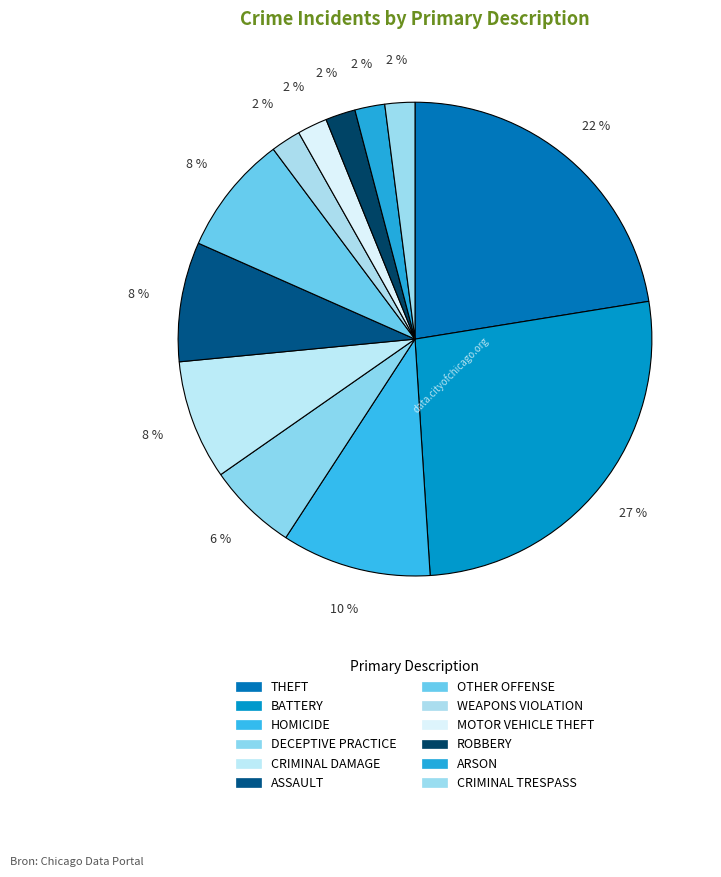

Count the number of slices in the pie.

12